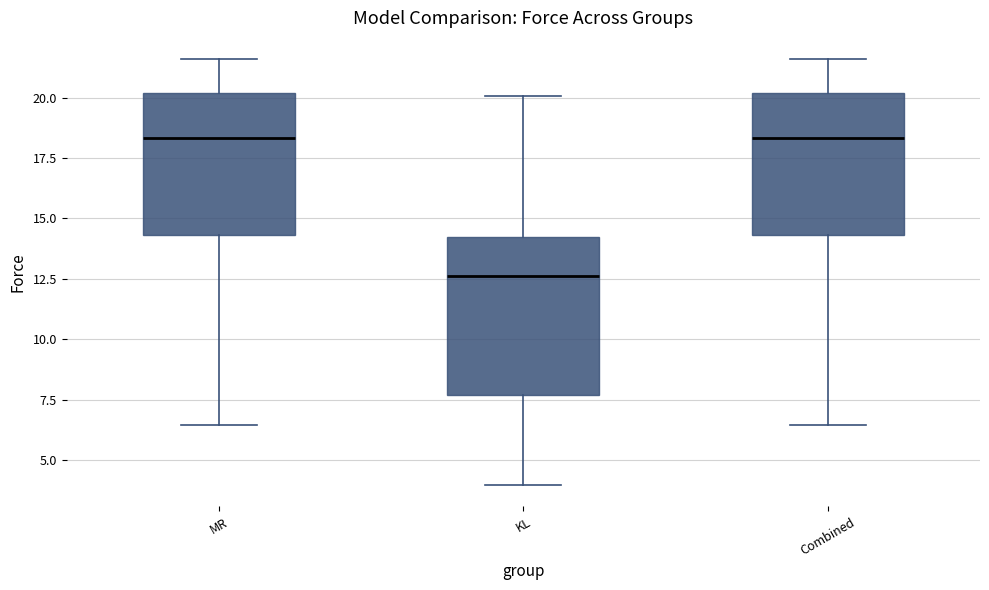

Comparing the boxes themselves (not the whiskers), which one is the tallest?

KL